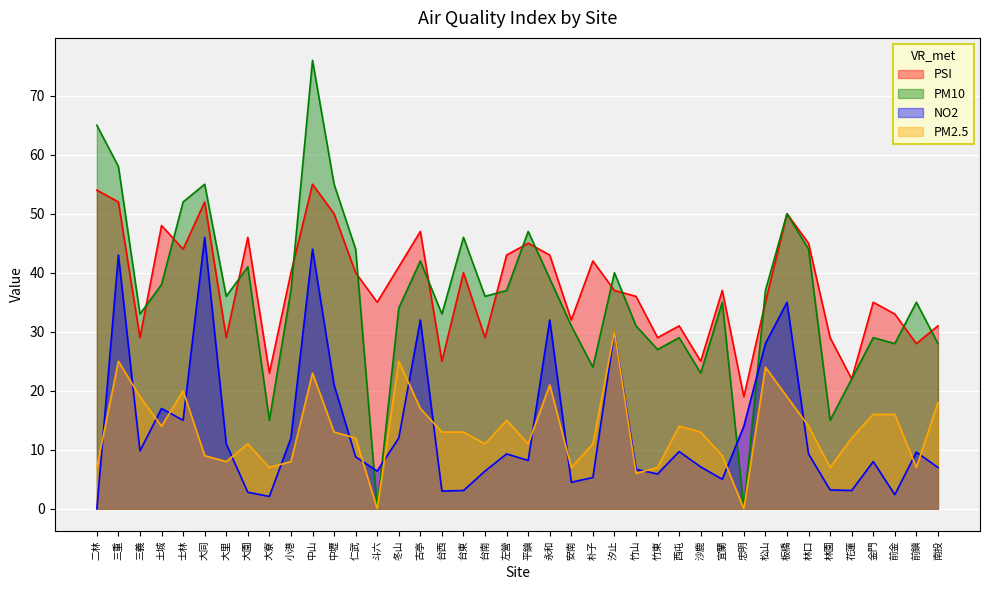

Count the number of categories in the chart.

40